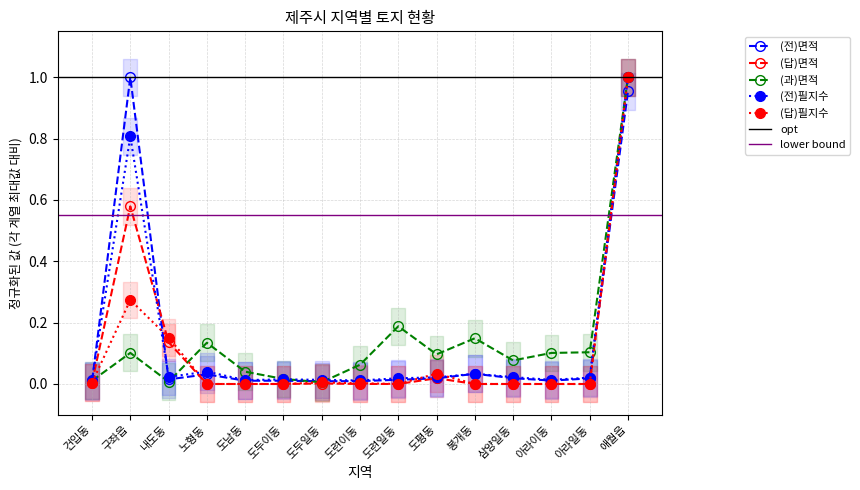

How many intersections are there between (답)필지수 and (전)필지수?

4